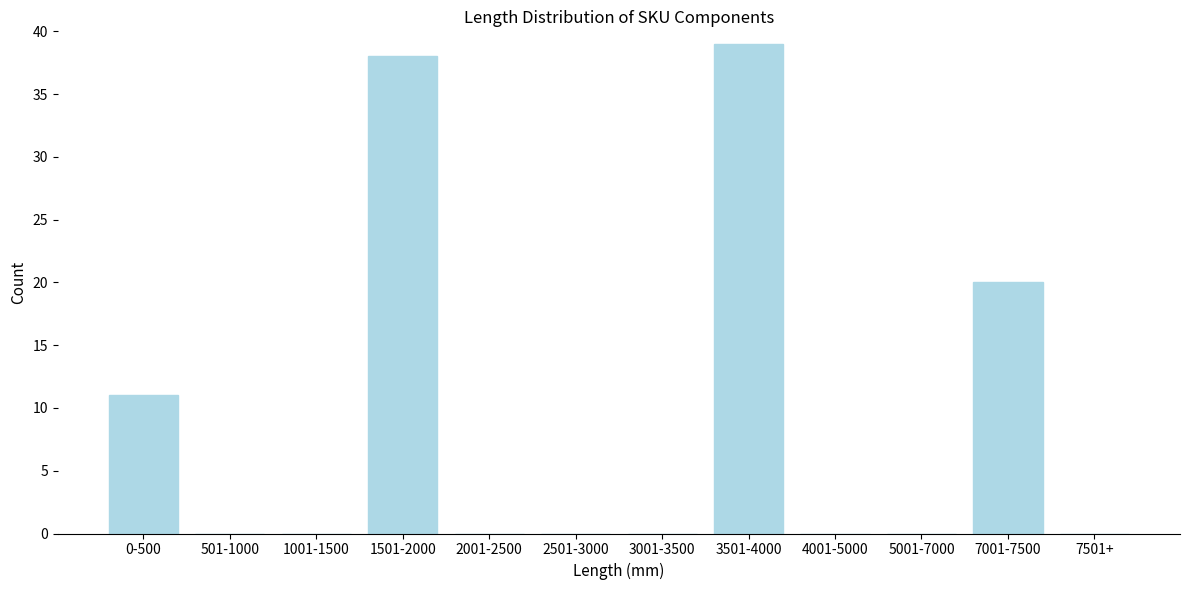

Reading left to right, list all the values displayed in this chart.

0-500=11	501-1000=0	1001-1500=0	1501-2000=38	2001-2500=0	2501-3000=0	3001-3500=0	3501-4000=39	4001-5000=0	5001-7000=0	7001-7500=20	7501+=0